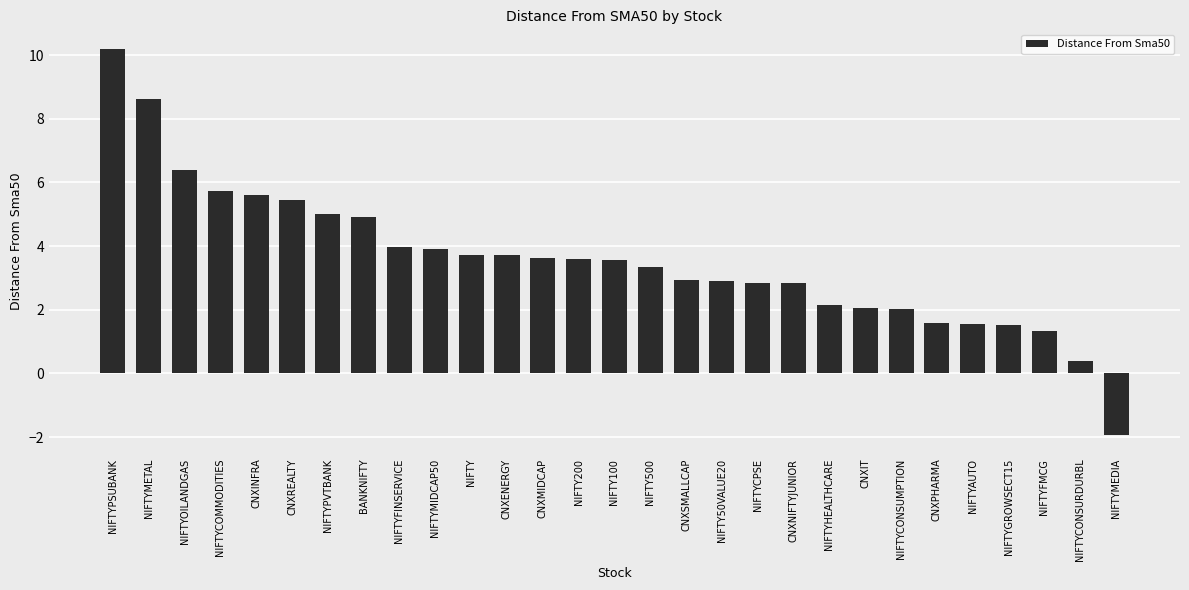

How many positive values are there?

28